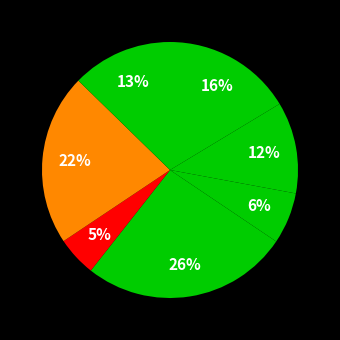

To the nearest percent, what is the difference between the largest and smallest slice percentages?

21%